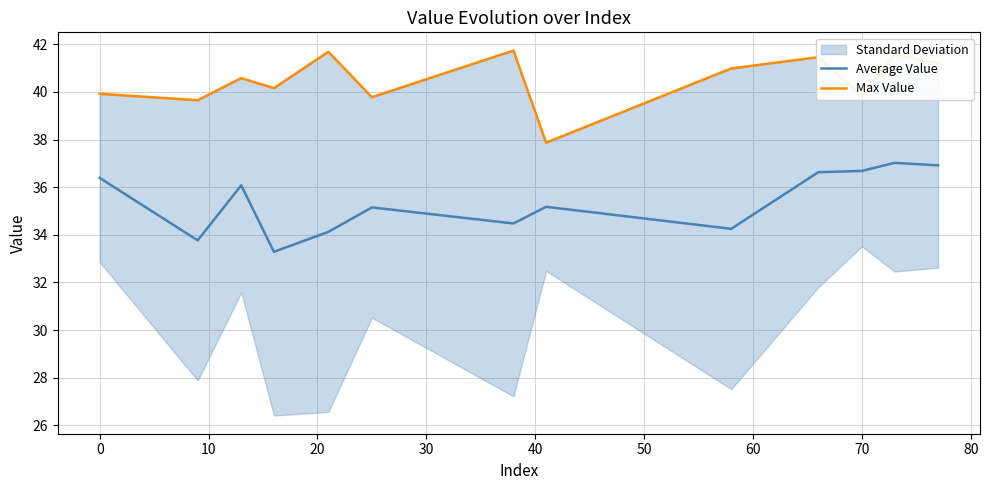

True or false: Max Value and Average Value intersect in this chart.

False